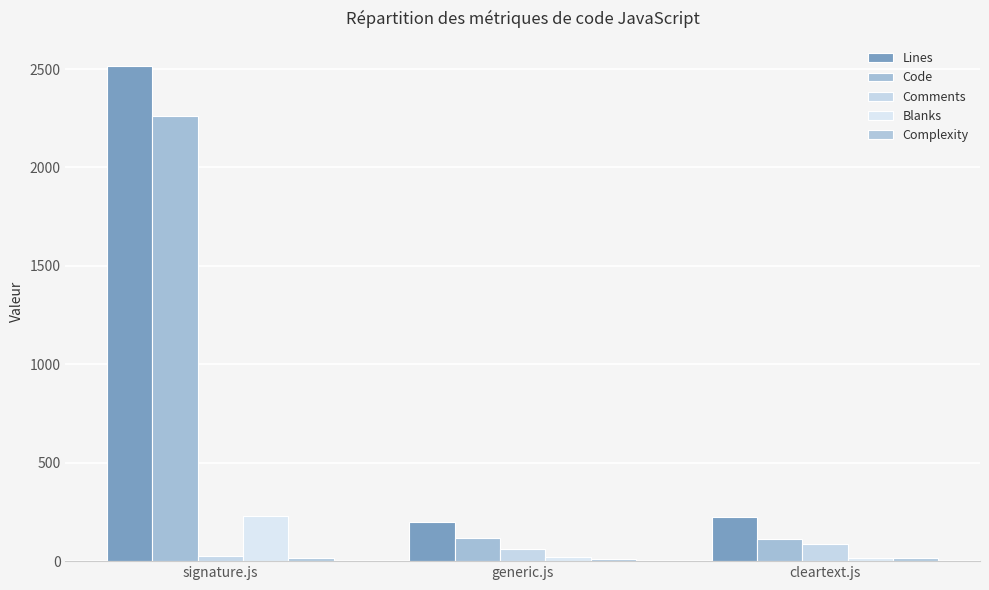

At which label does Complexity reach its peak?

cleartext.js